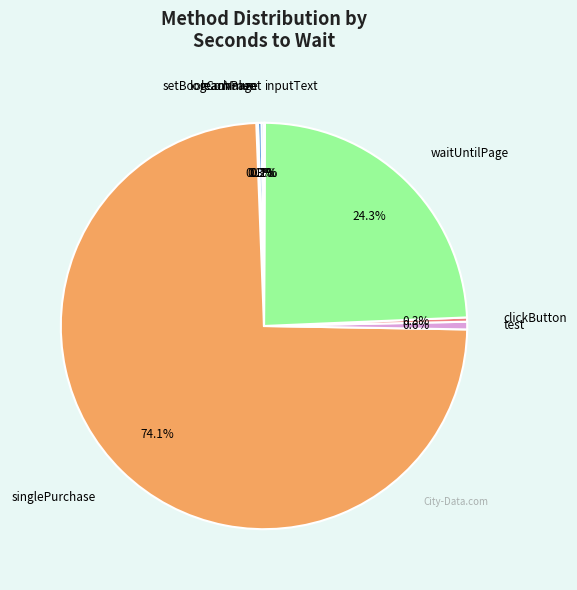

Is there a majority slice in this chart?

Yes